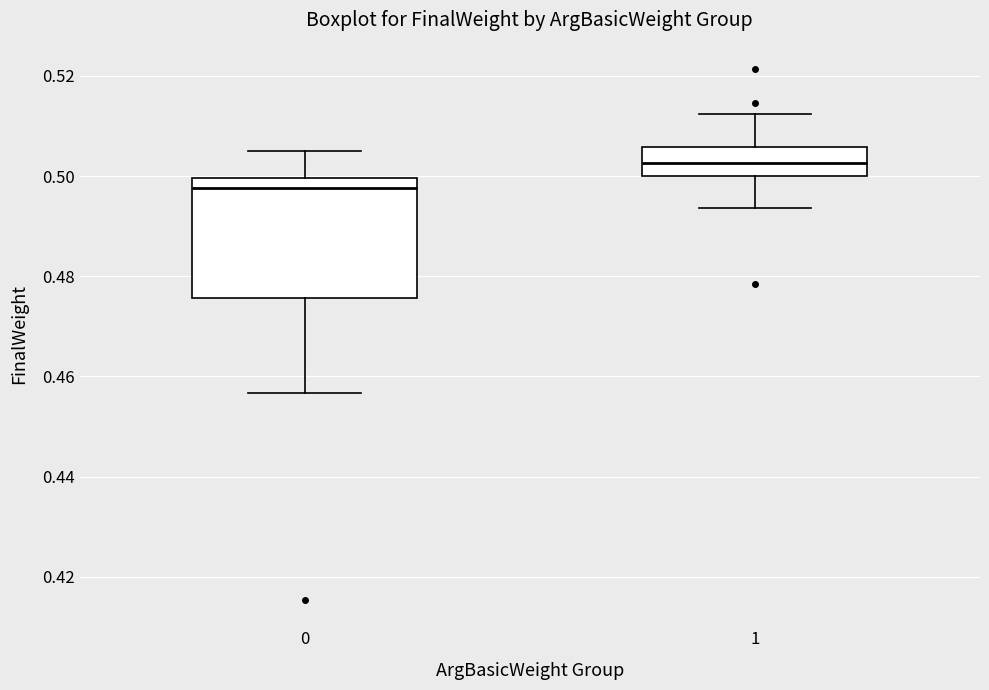

Which box is the tallest, from its lower edge to its upper edge?

0